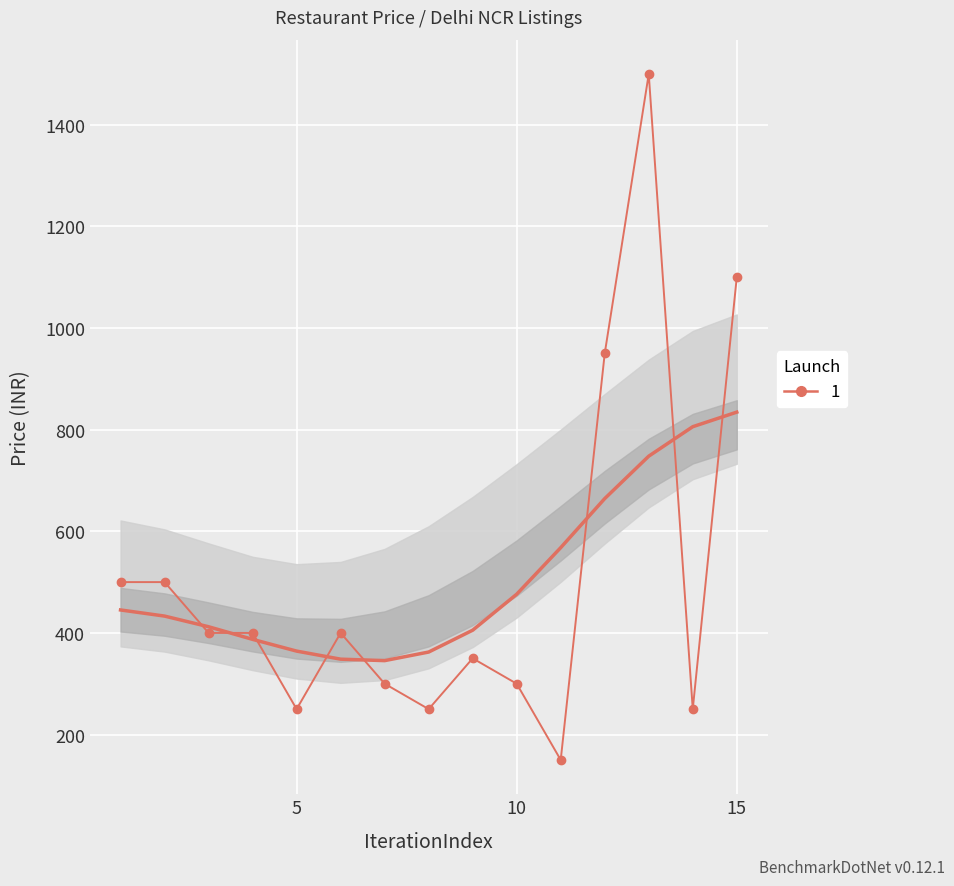

What is the greatest value displayed?

1500